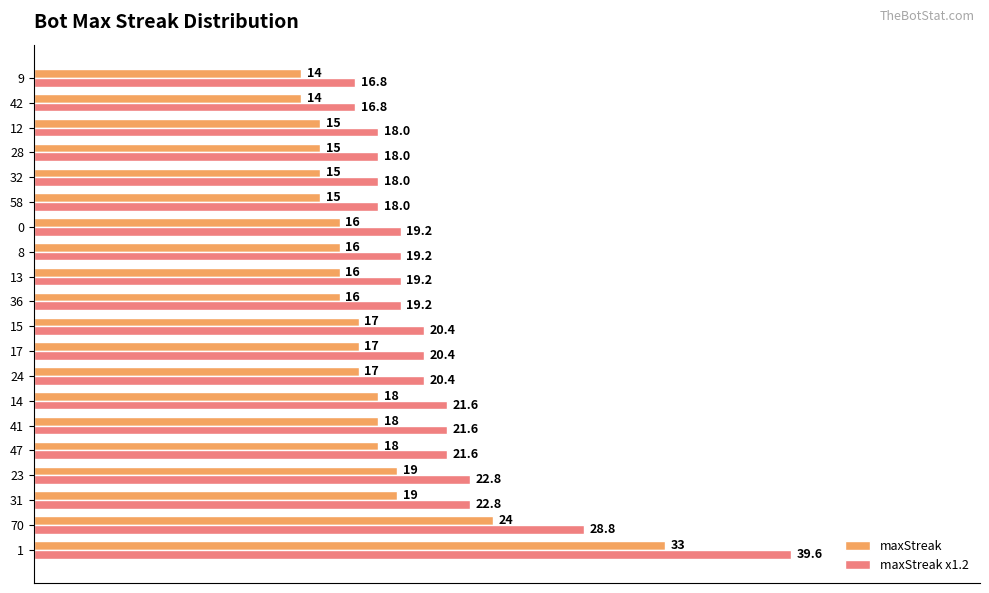

What is the maximum value shown in the chart?

39.6